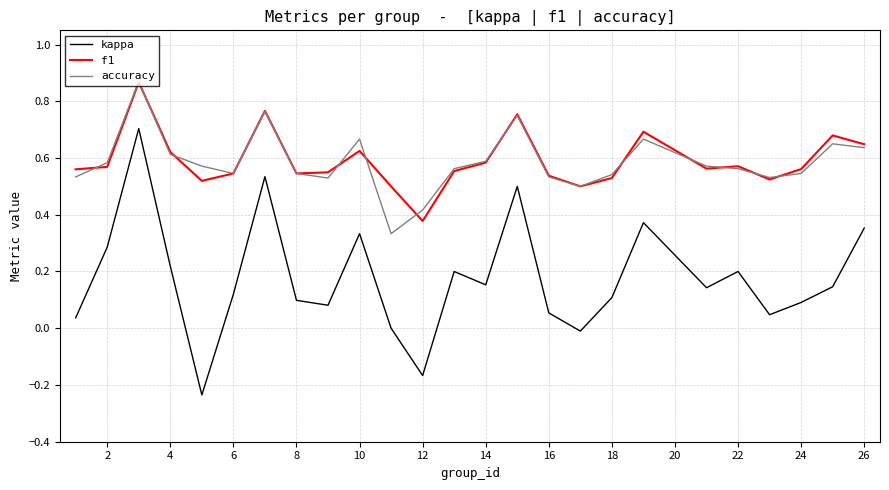

Which series has the largest range (max minus min)?

kappa